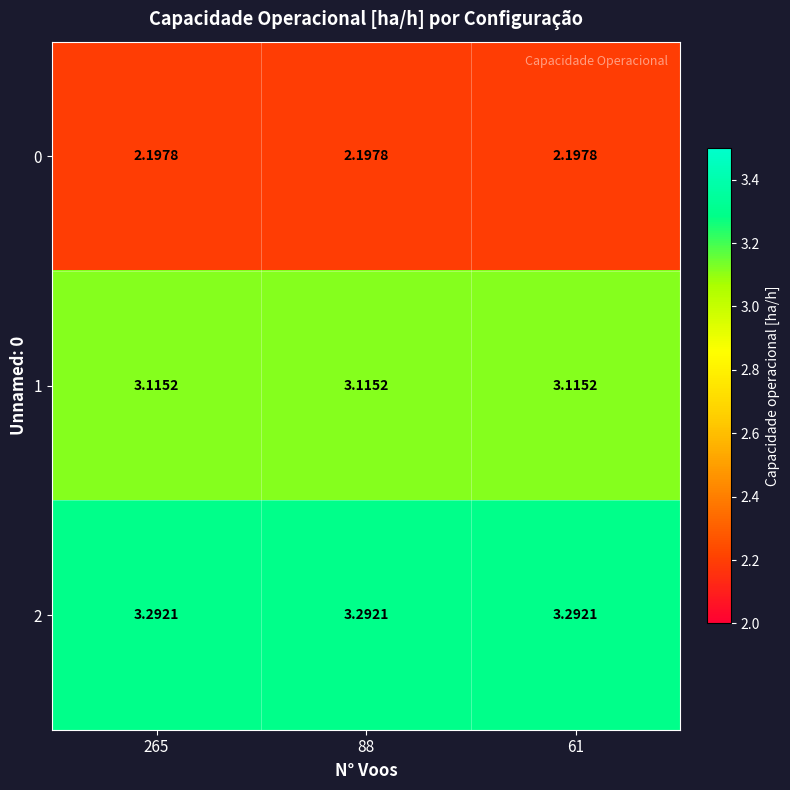

What is the difference between the highest and lowest values at 88?

1.1